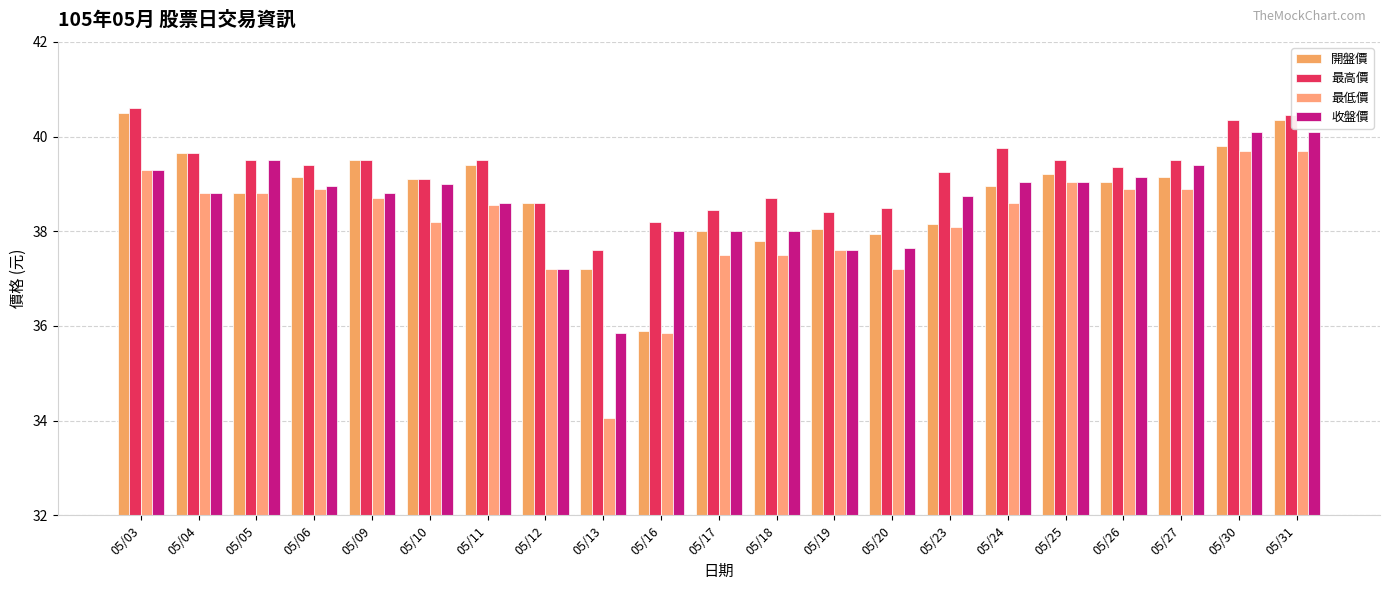

The value of 最低價 at 05/19 is 37.6. True or false?

True